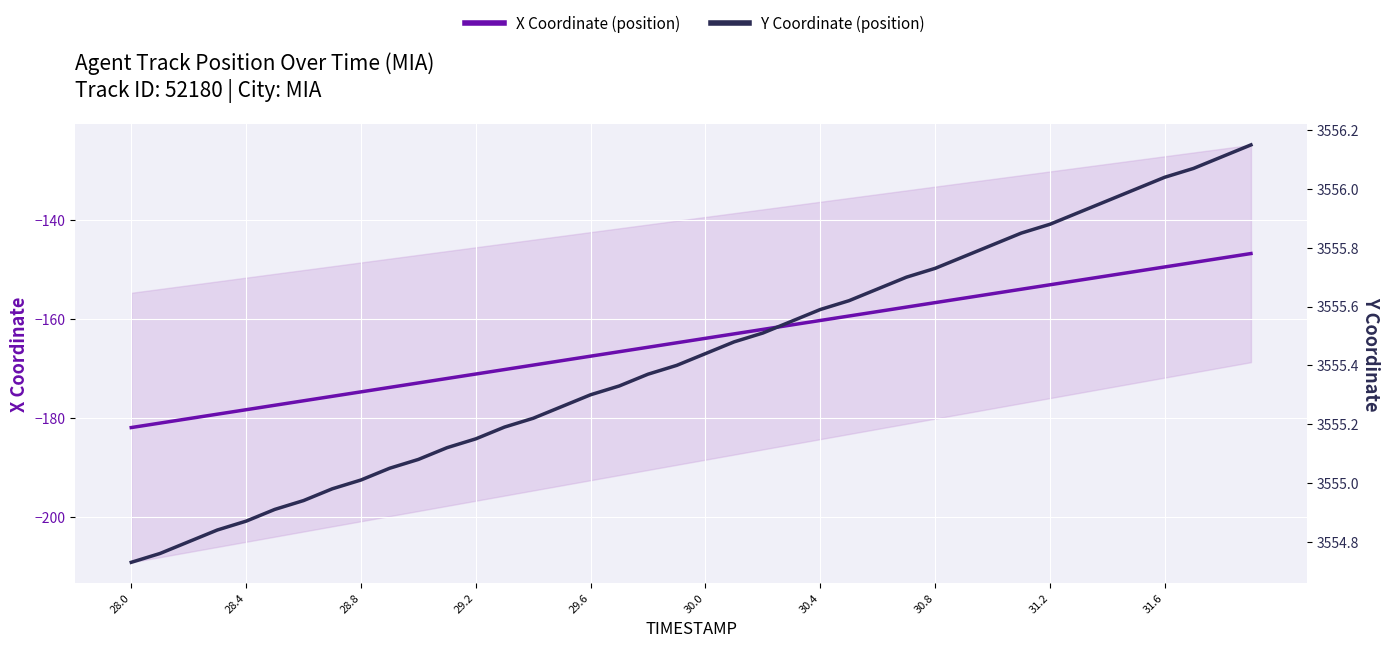

List the series in order of their overall mean, lowest first.

X Coordinate (position), Y Coordinate (position)